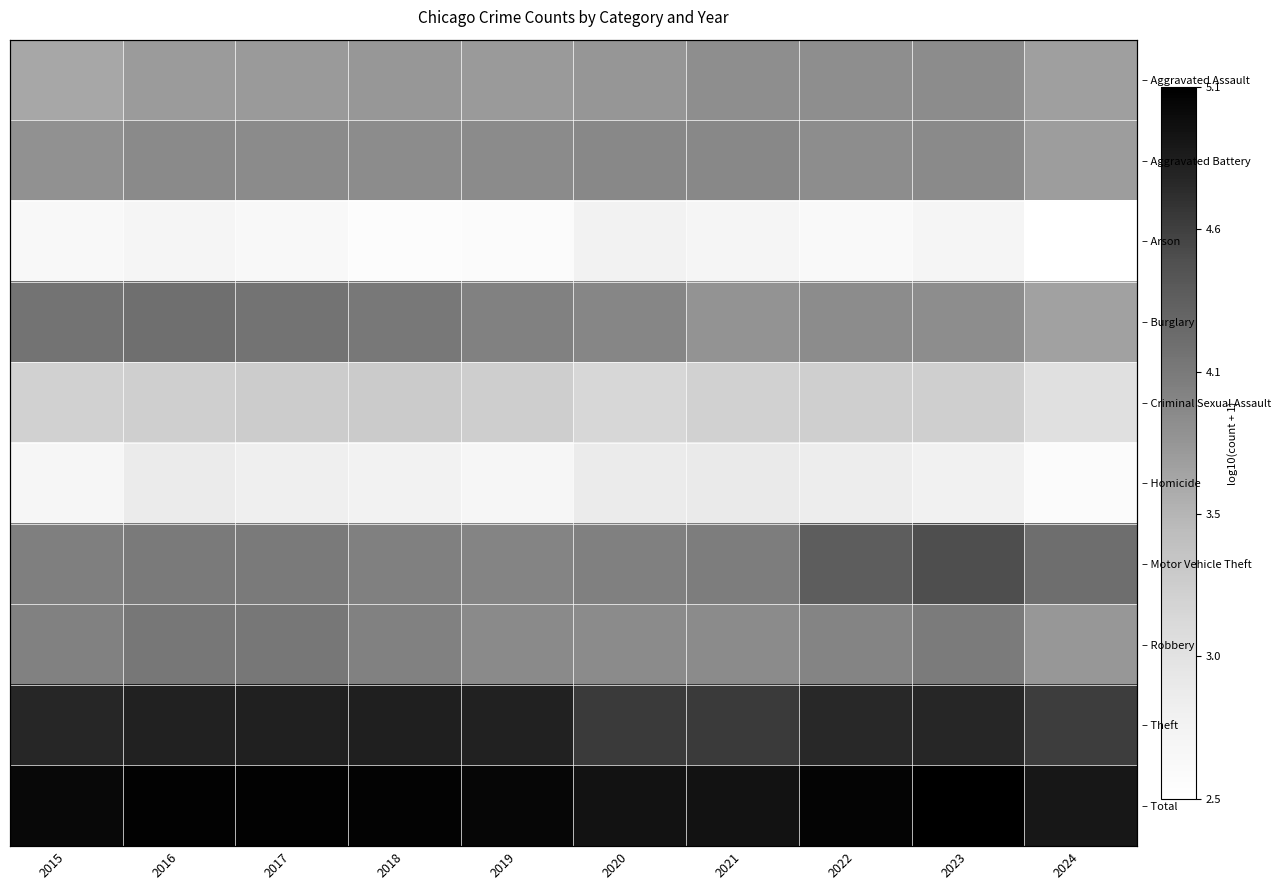

Which series has the largest range (max minus min)?

– Motor Vehicle Theft